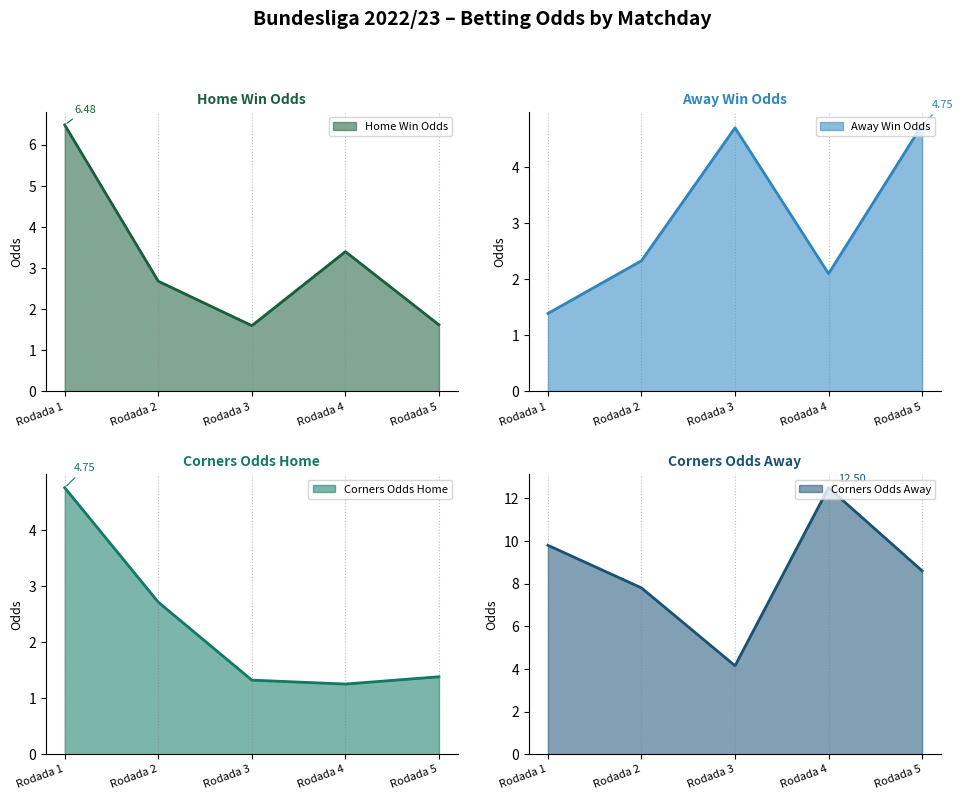

Rank the series at Rodada 1 from lowest to highest value.

FT_Odds_A, Odds_Corners_H, FT_Odds_H, Odds_Corners_A